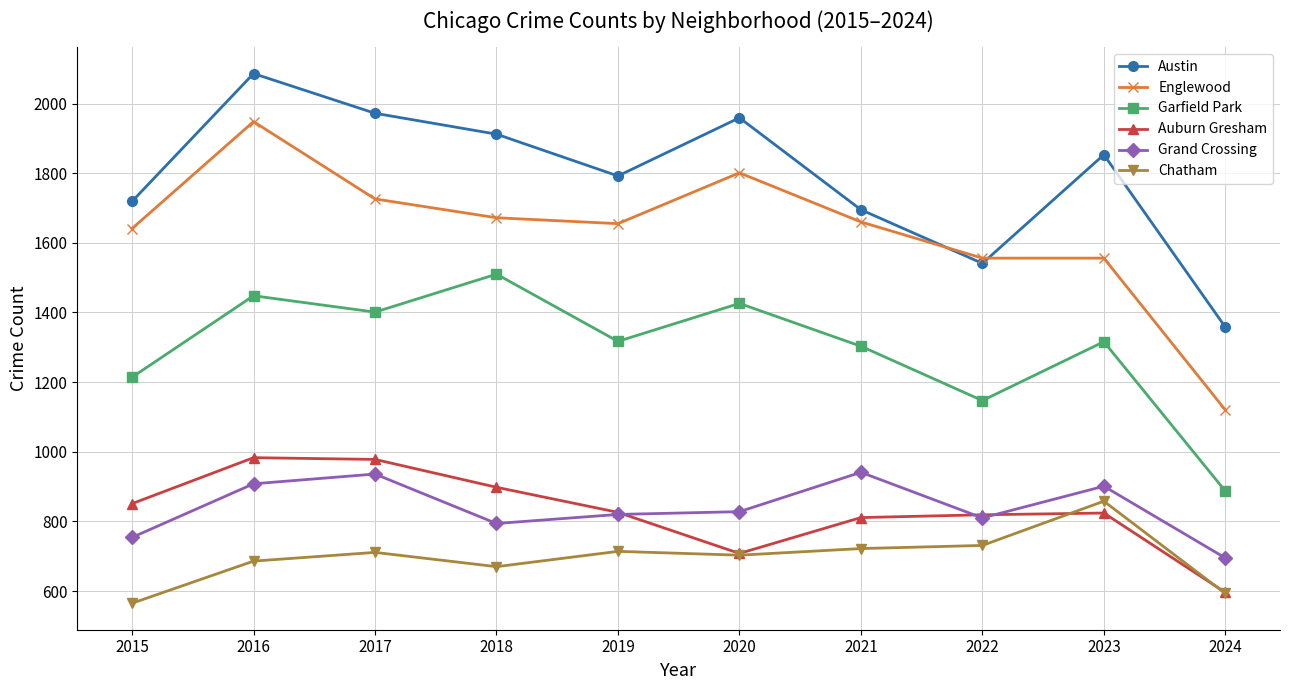

Which series has the largest total across all categories?

Austin